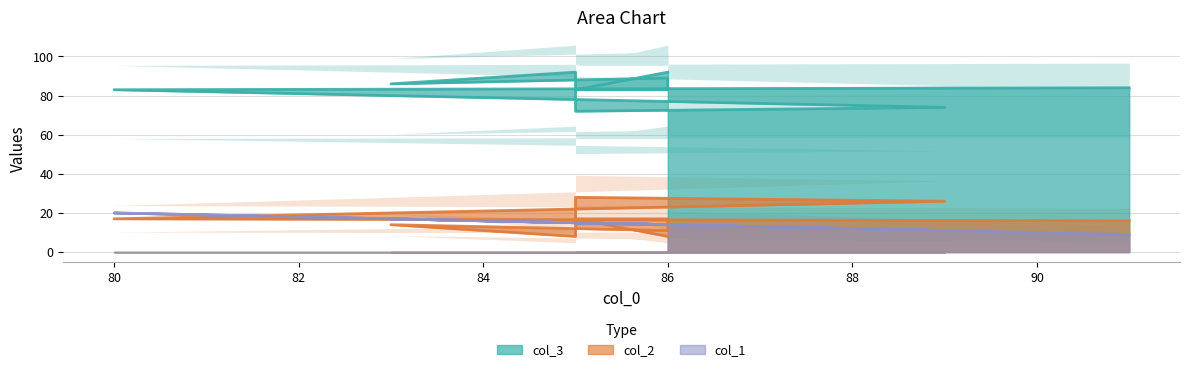

What is the label of the 8th point from the right?

89